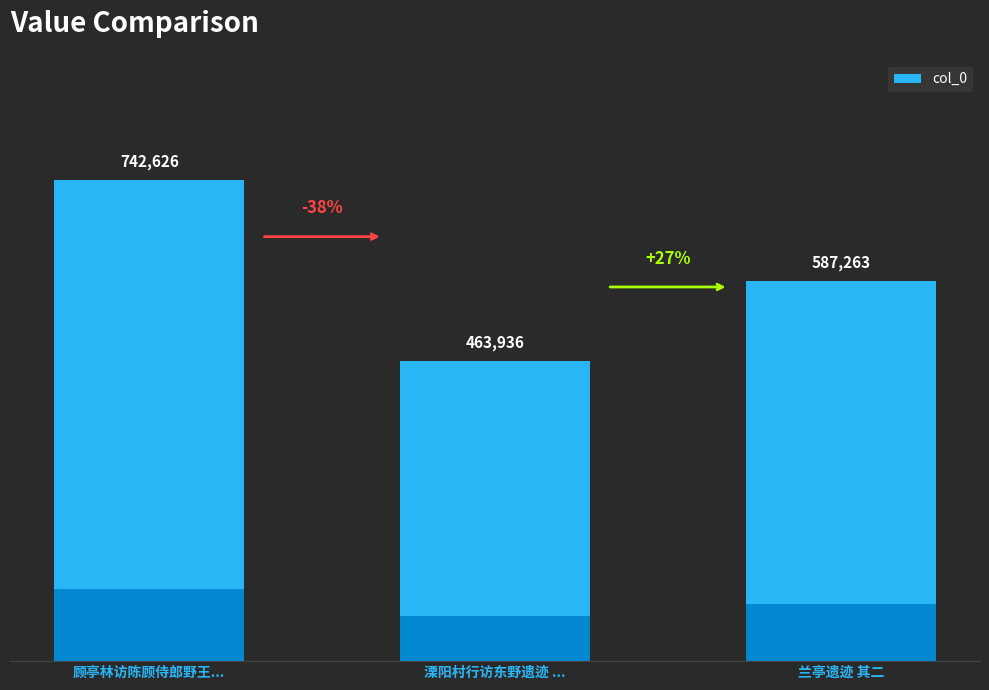

Reading left to right, list all the values displayed in this chart.

742626	463936	587263